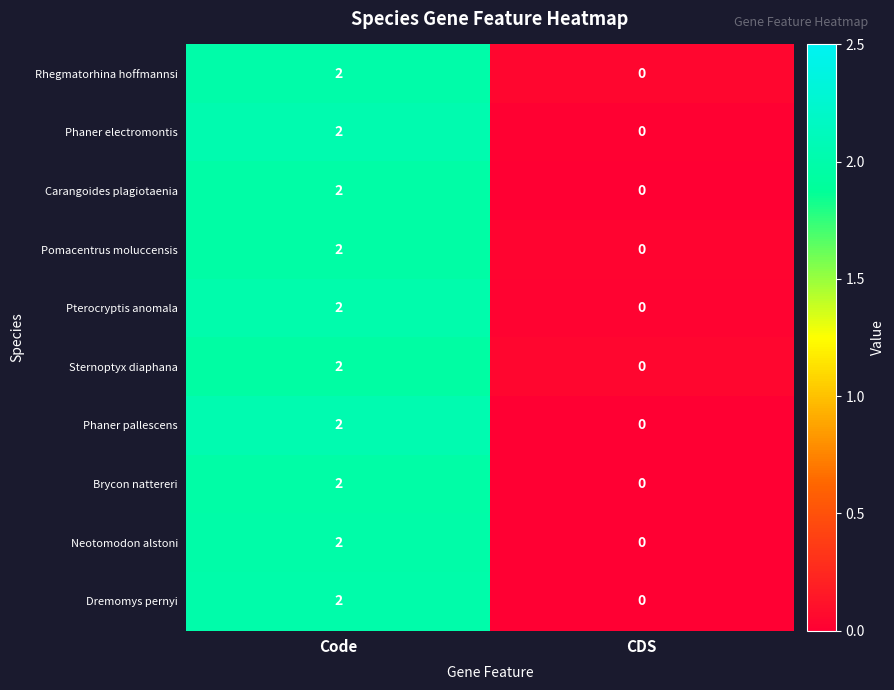

True or false: Dremomys pernyi has a value of 0 at CDS.

True